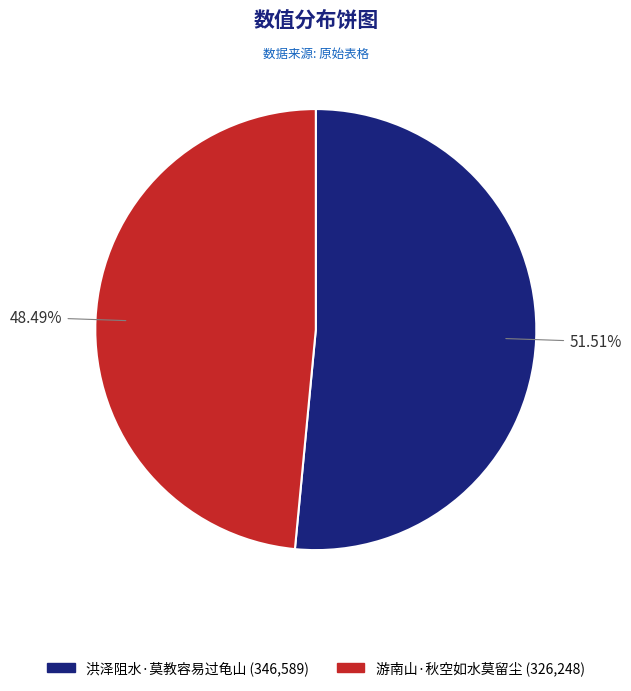

To the nearest percent, what is the combined percentage of 游南山·秋空如水莫留尘 and 洪泽阻水·莫教容易过龟山?

100%